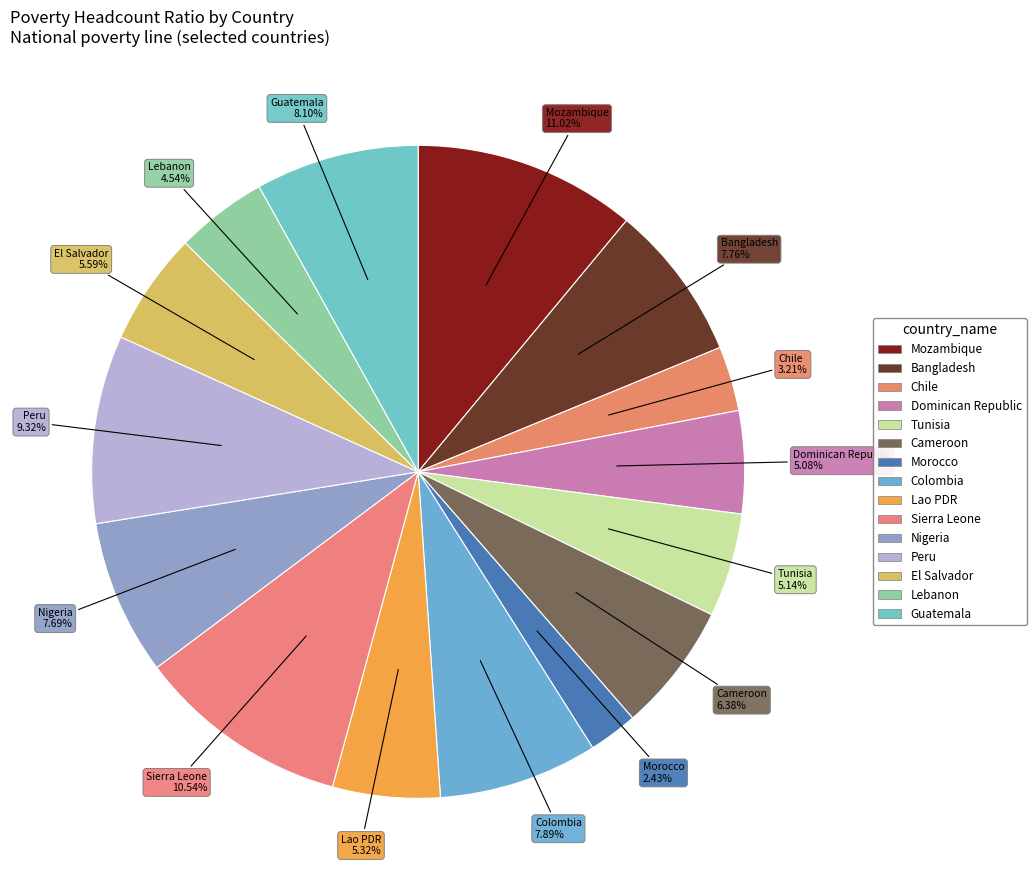

To the nearest percent, what is the difference between the largest and smallest slice percentages?

9%